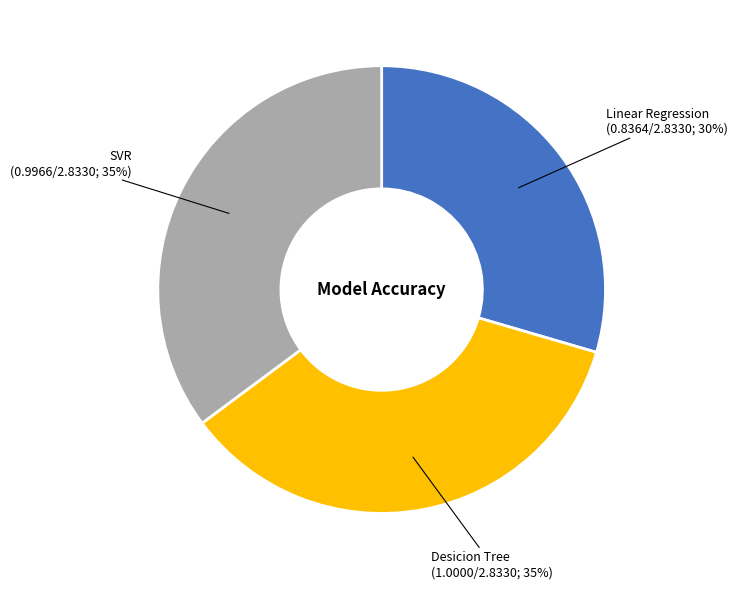

Is there a majority slice in this chart?

No